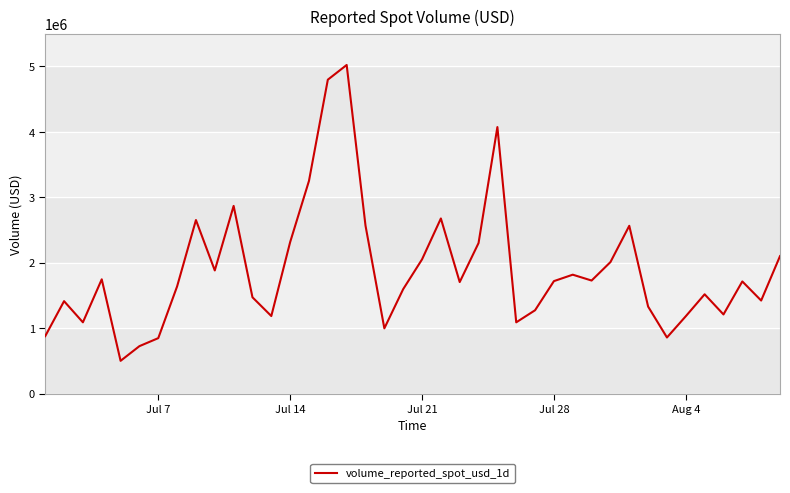

What is the difference between the maximum and minimum values?

4519794.6